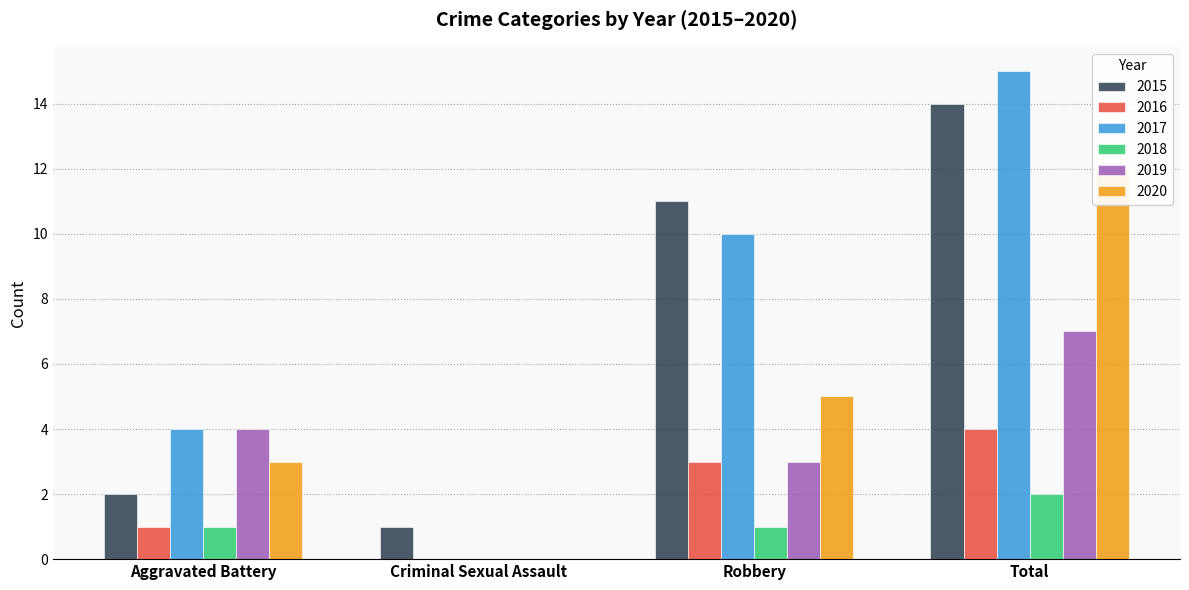

What are all the series names shown in the legend?

2015, 2016, 2017, 2018, 2019, 2020